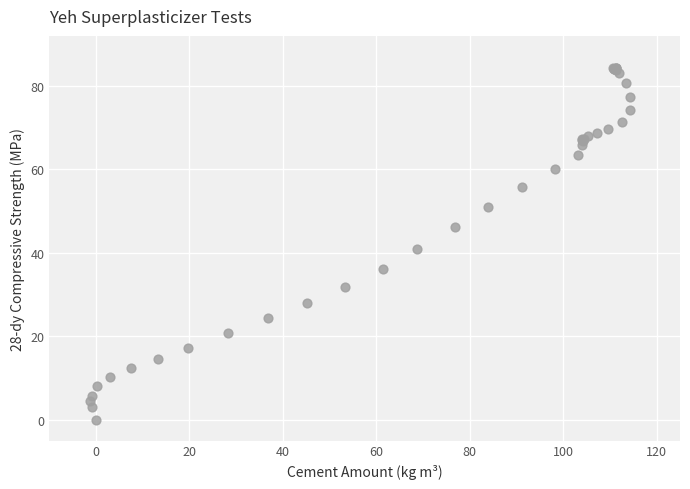

What Y value in the scatter plot is closest to 42?

41.0